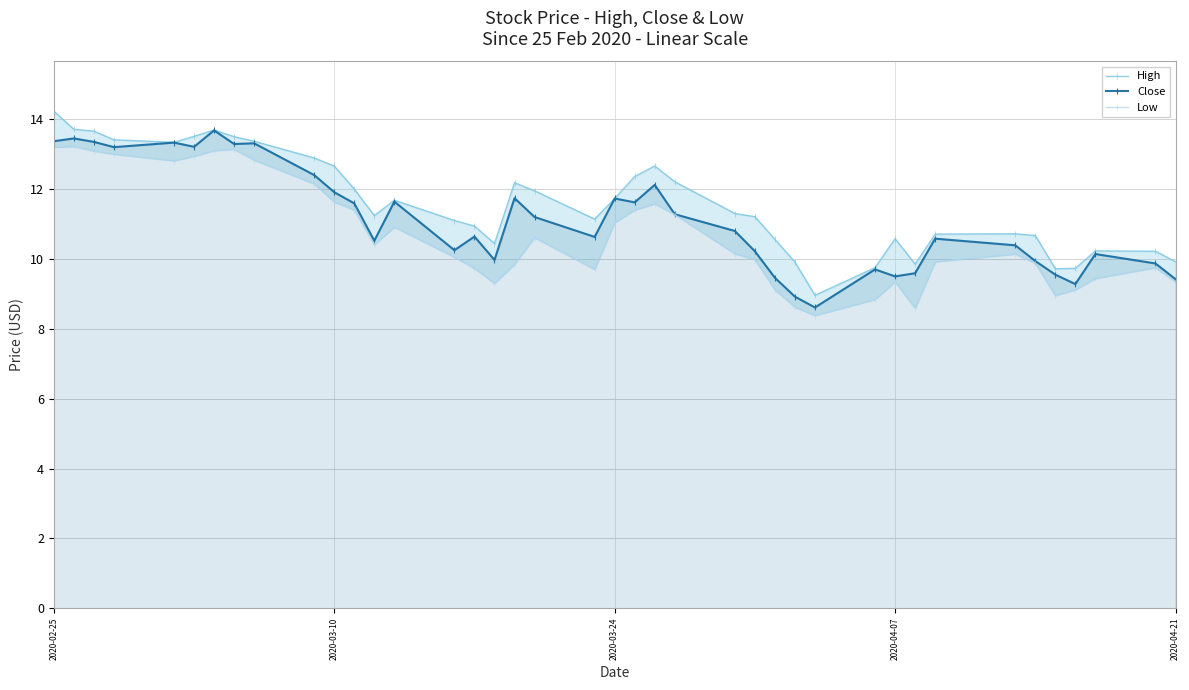

List the series in order of their overall mean, lowest first.

Low, Close, High